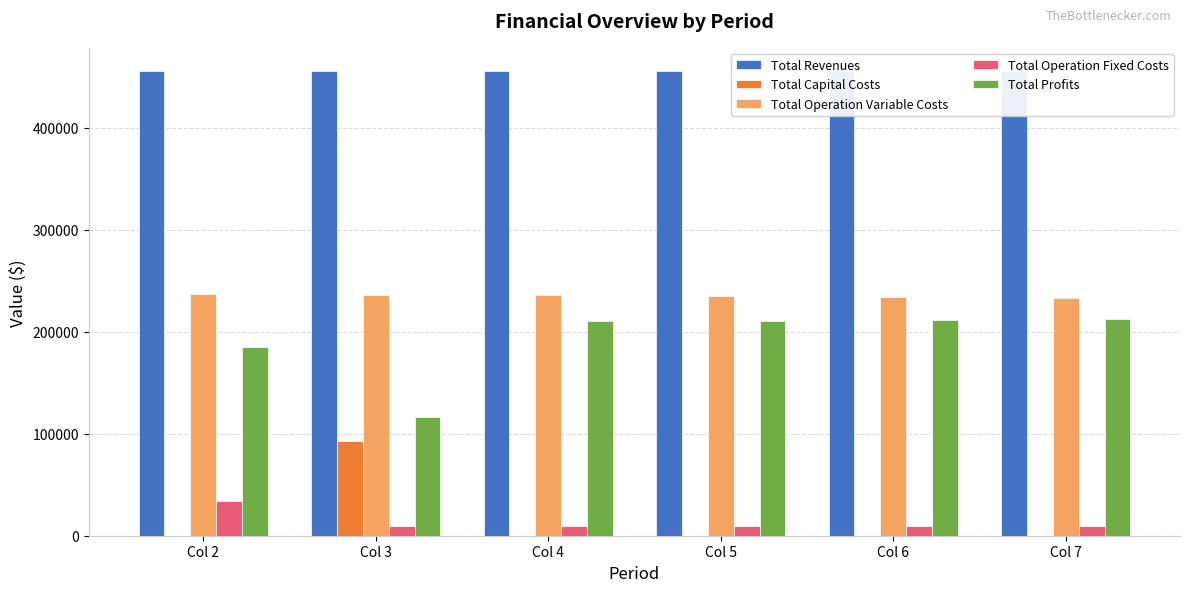

What is the minimum value for Total Revenues?

455612.7